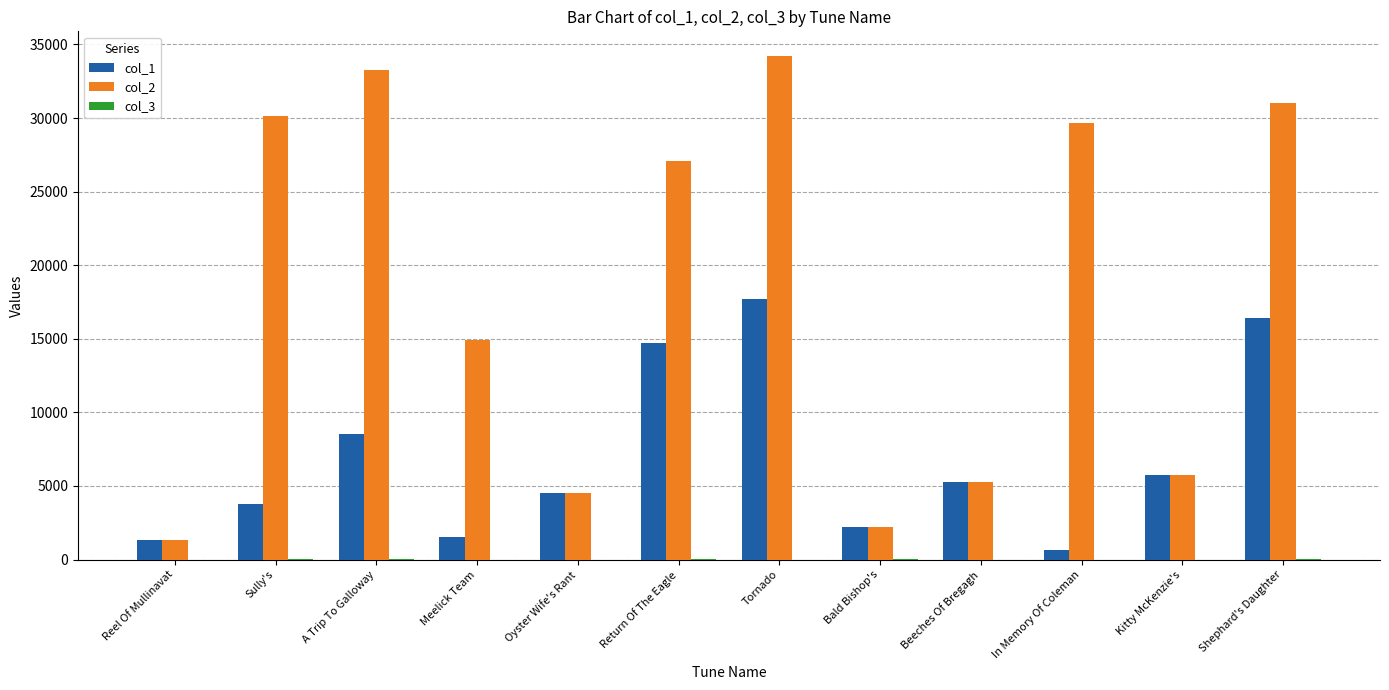

Where is col_1 nearest to the value 9154?

A Trip To Galloway